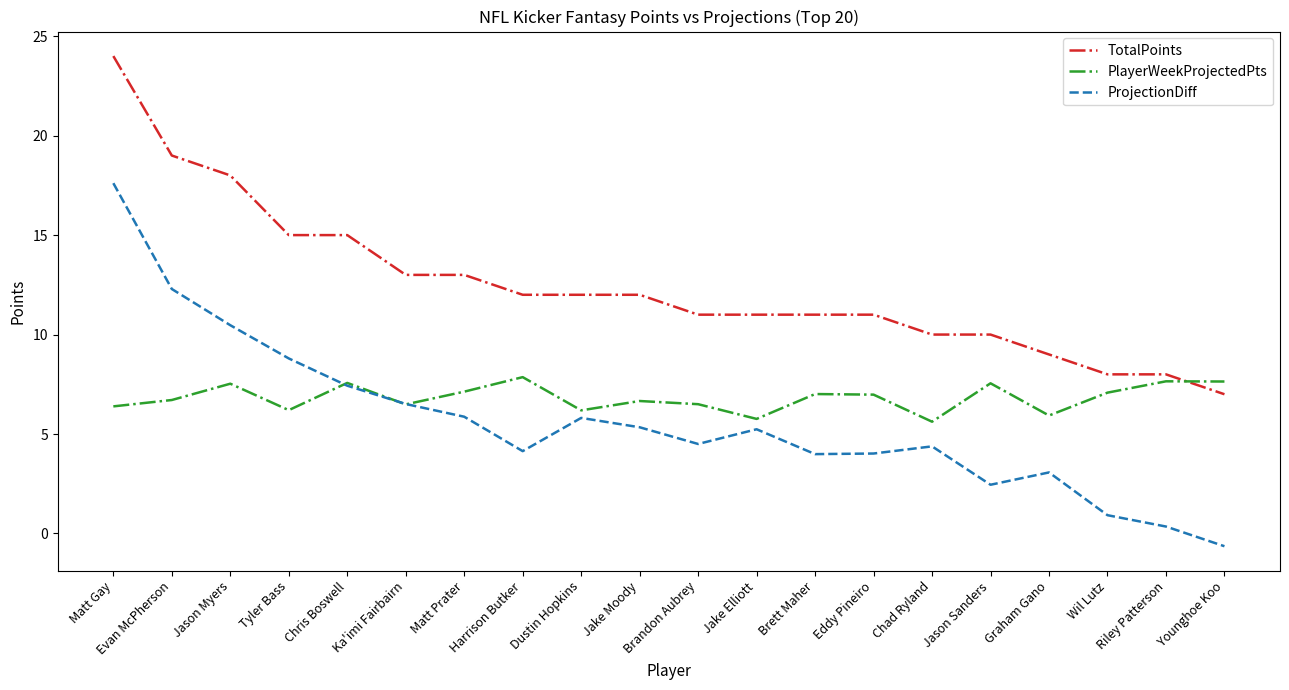

What position from the left is Eddy Pineiro?

14